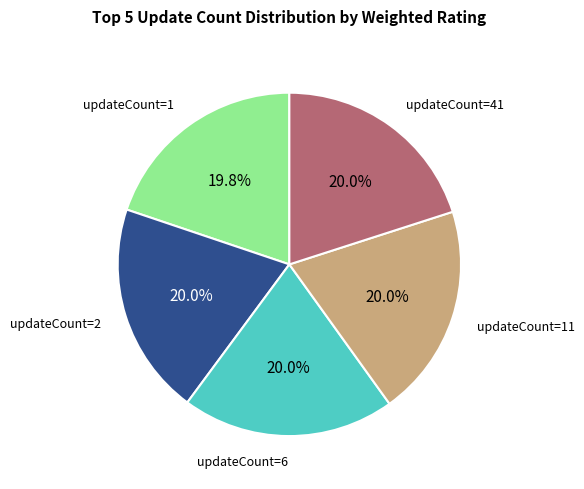

Does any single category account for the majority?

No